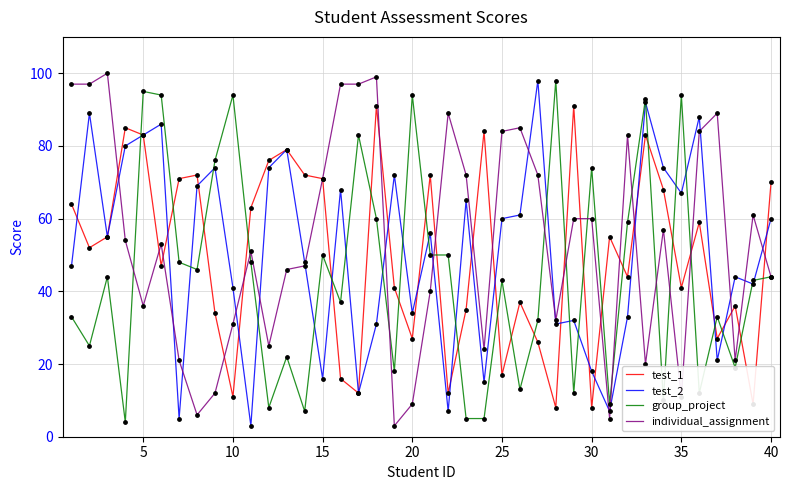

What are all the series names shown in the legend?

test_1, test_2, group_project, individual_assignment